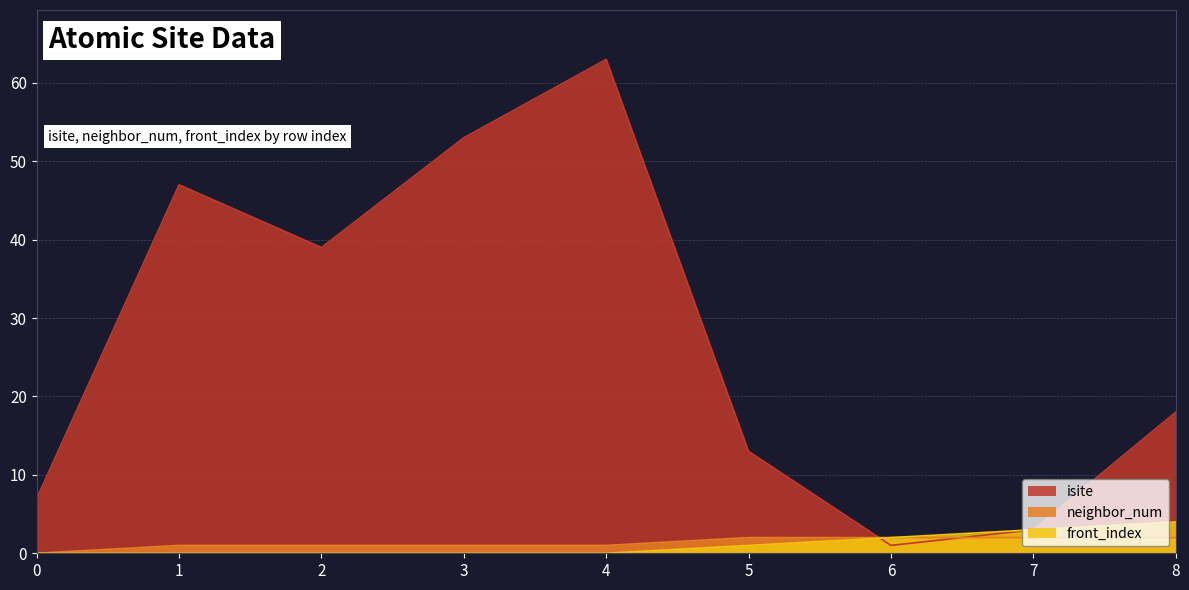

Reading left to right, what are all the values shown in this chart?

isite: 0=7	1=47	2=39	3=53	4=63	5=13	6=1	7=3	8=18
neighbor_num: 0=0	1=1	2=1	3=1	4=1	5=2	6=2	7=2	8=2
front_index: 0=0	1=0	2=0	3=0	4=0	5=1	6=2	7=3	8=4